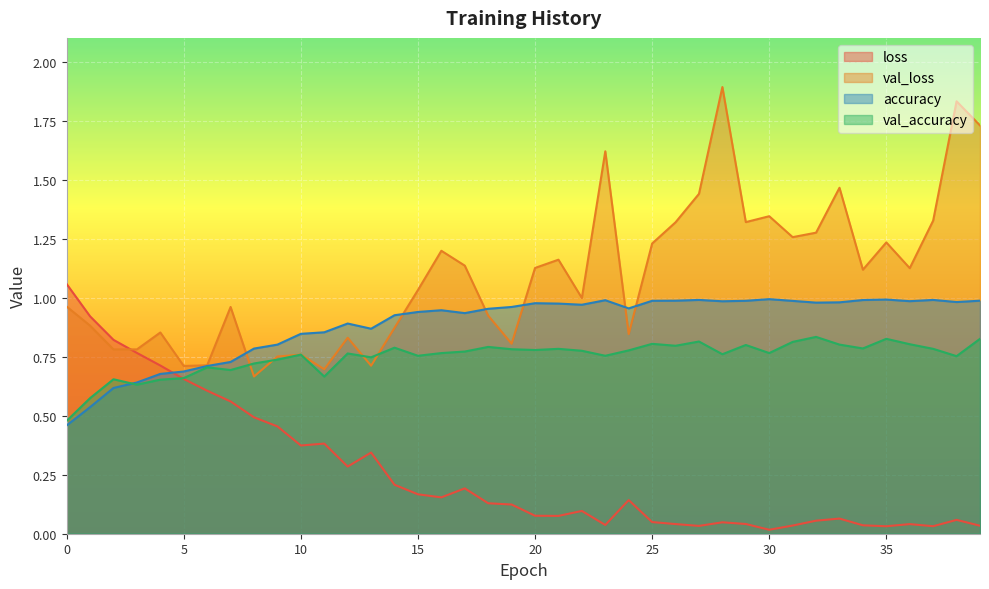

Which has a higher value, 34 or 2?

2